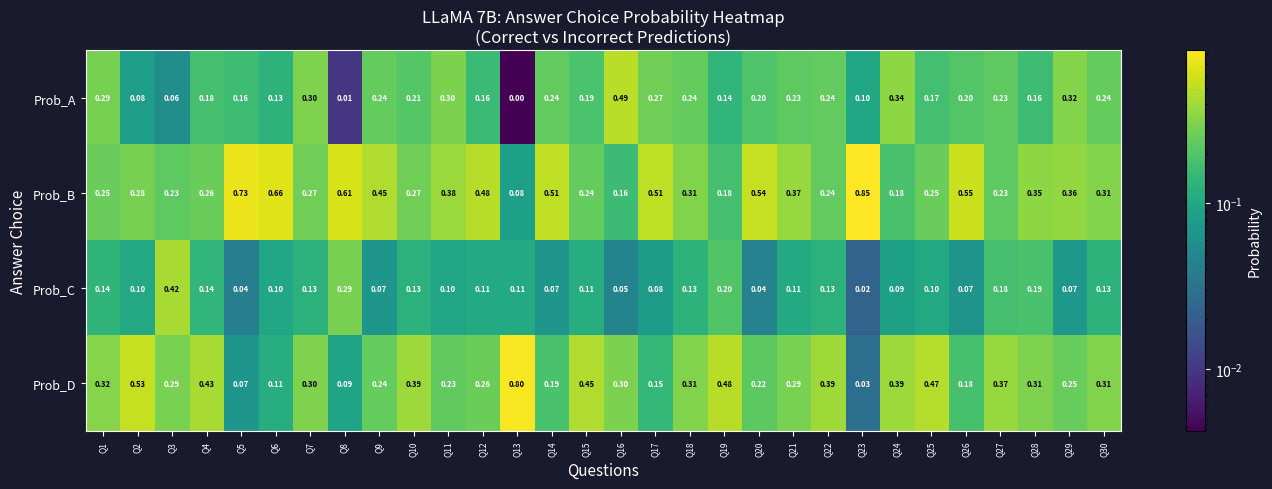

Between Q1 and Q27, which series saw the biggest shift?

Prob_A